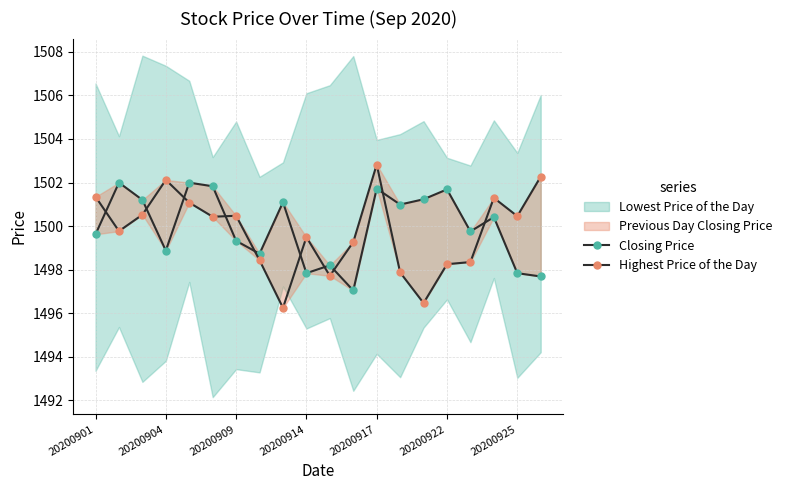

Reading left to right, extract all data points from this chart.

Closing Price: 1499.6	1502.0	1501.2	1498.9	1502.0	1501.8	1499.3	1498.7	1501.1	1497.8	1498.2	1497.0	1501.7	1501.0	1501.2	1501.7	1499.8	1500.4	1497.8	1497.7
Highest Price of the Day: 1501.3	1499.8	1500.5	1502.1	1501.1	1500.4	1500.5	1498.4	1496.2	1499.5	1497.7	1499.3	1502.8	1497.9	1496.5	1498.3	1498.3	1501.3	1500.5	1502.3